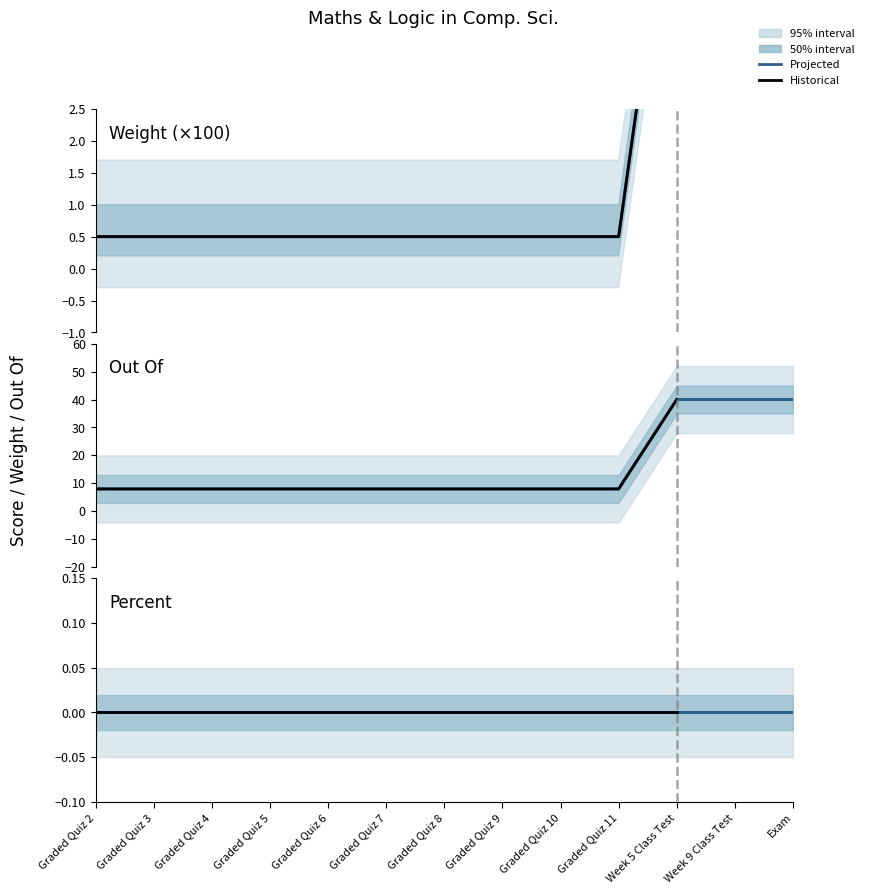

Which series has the widest spread of values?

Weight